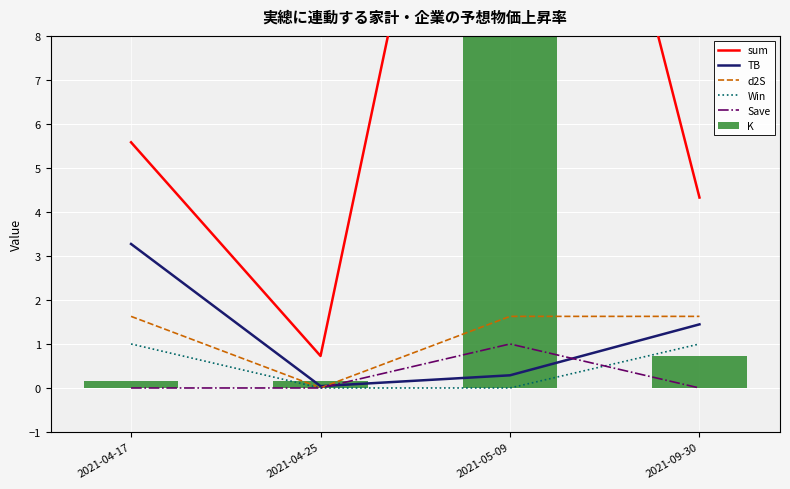

Between 2021-04-17 and 2021-04-25, which series saw the biggest shift?

sum